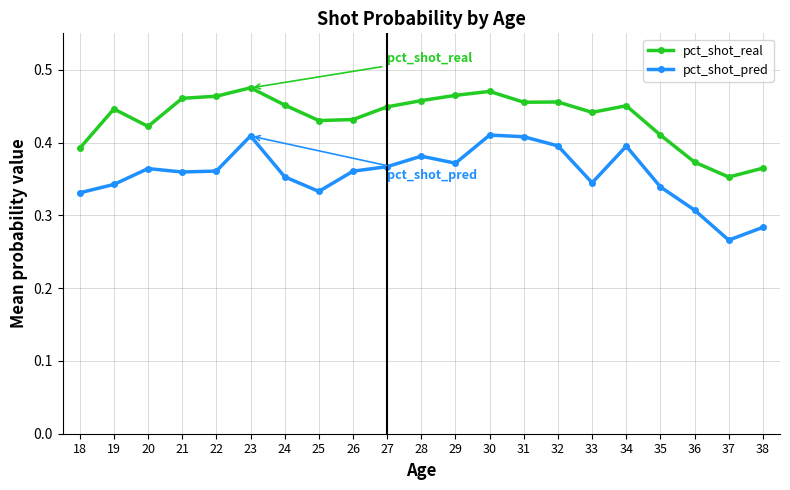

List the series in order of their peak value, highest first.

pct_shot_real, pct_shot_pred